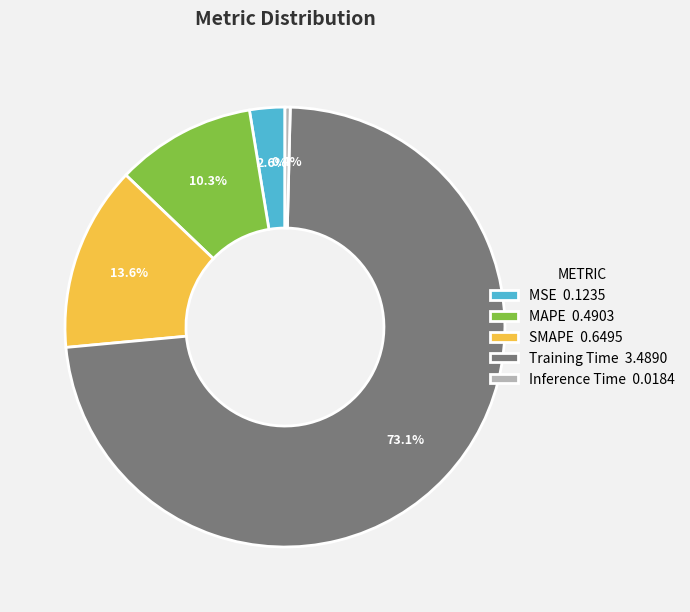

To the nearest percent, what portion does Training Time represent?

73%